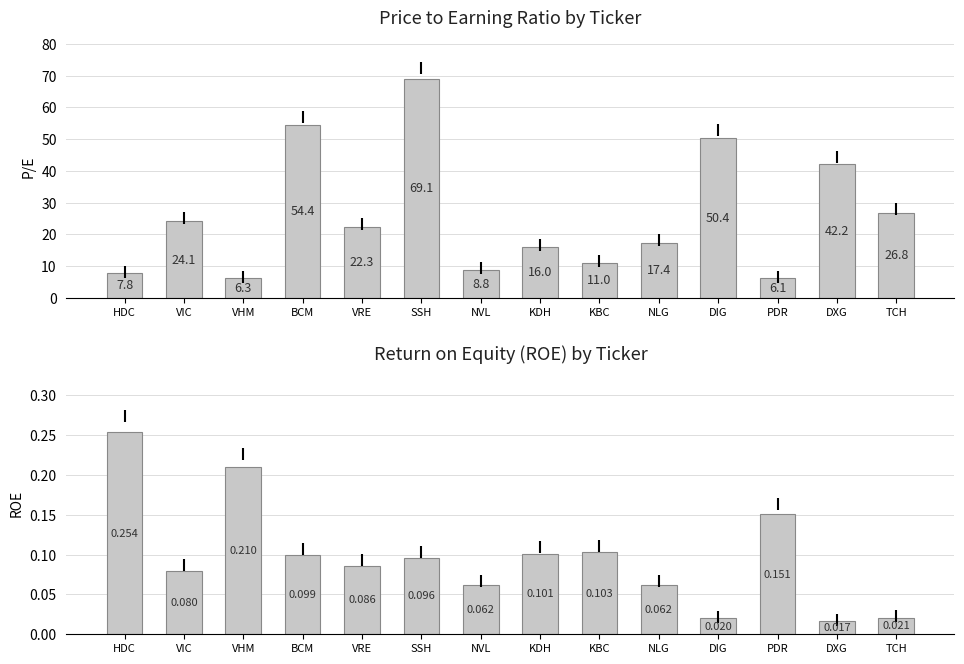

Rank the categories by roe value from highest to lowest.

HDC, VHM, PDR, KBC, KDH, BCM, SSH, VRE, VIC, NVL, NLG, TCH, DIG, DXG